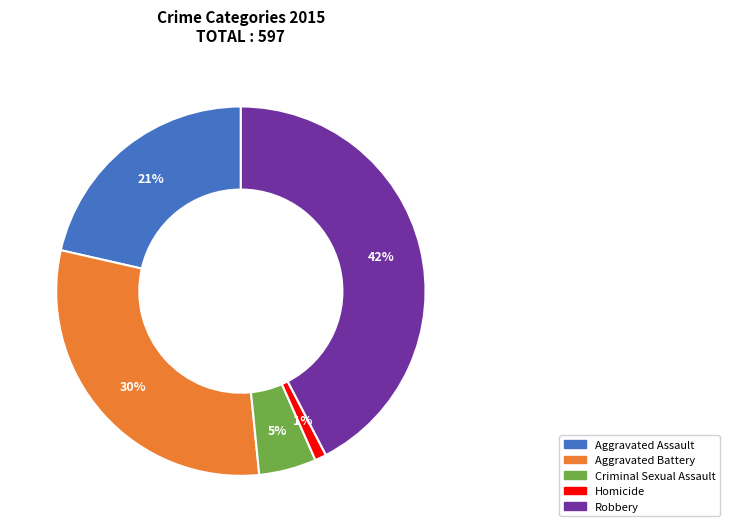

To the nearest percent, what is the difference between the Homicide and Aggravated Battery slice percentages?

29%